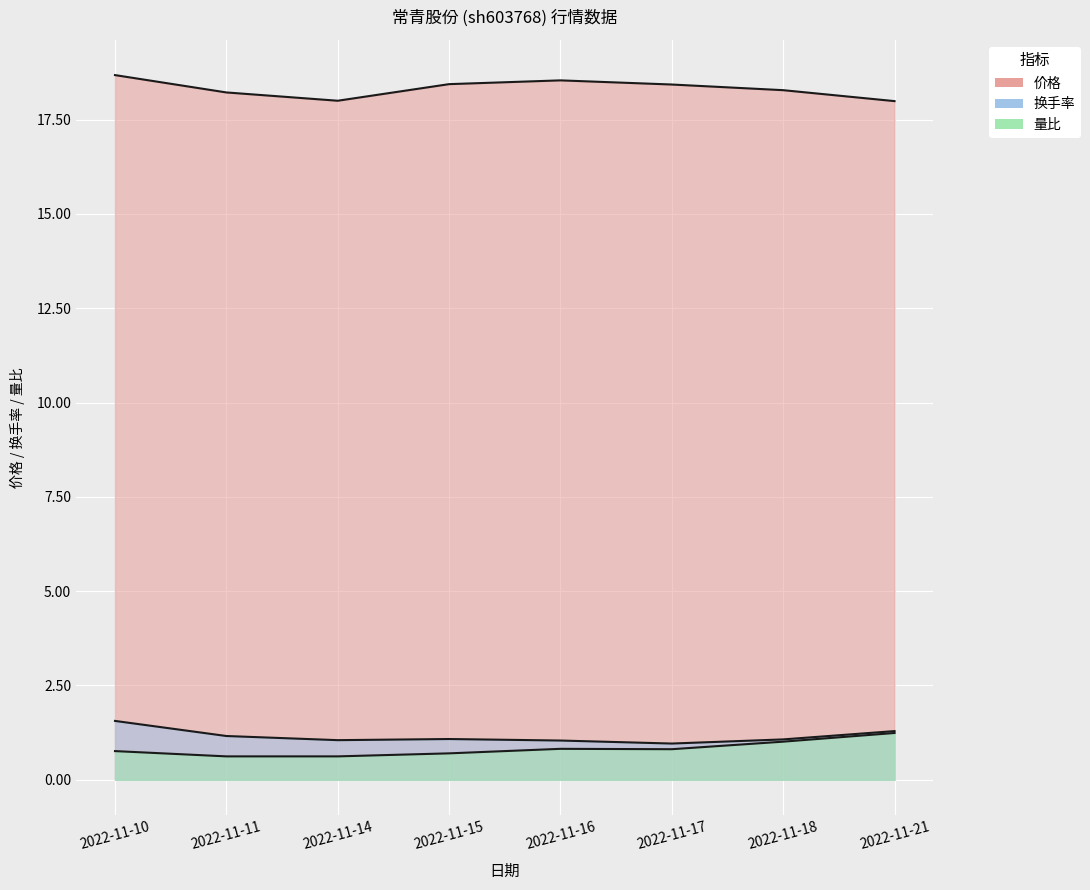

Which series has the widest spread of values?

价格